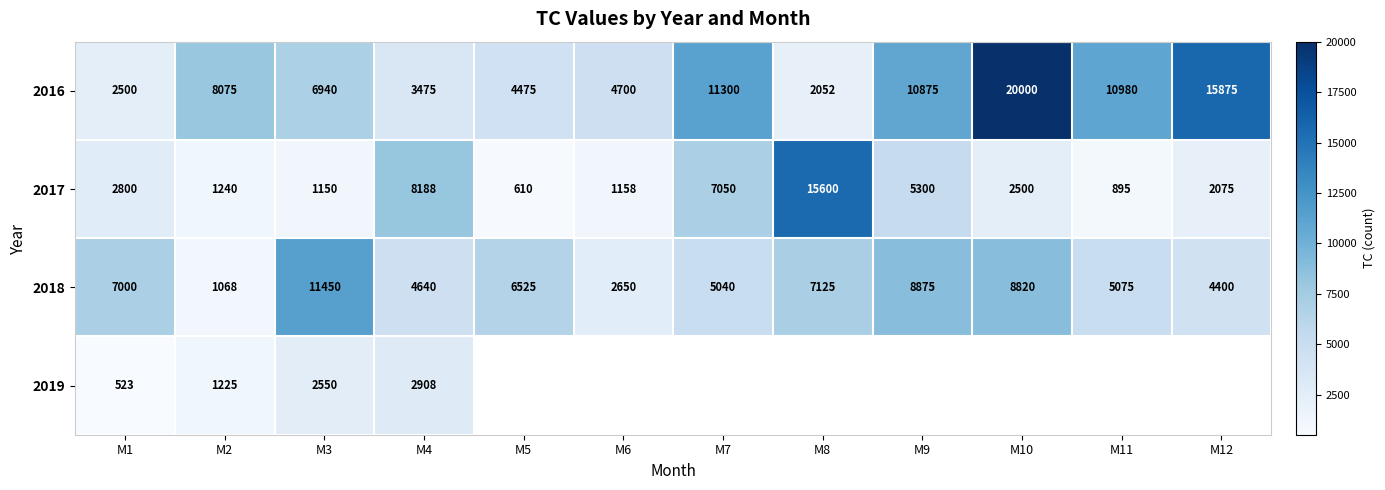

What is the maximum value shown in the chart?

20000.0